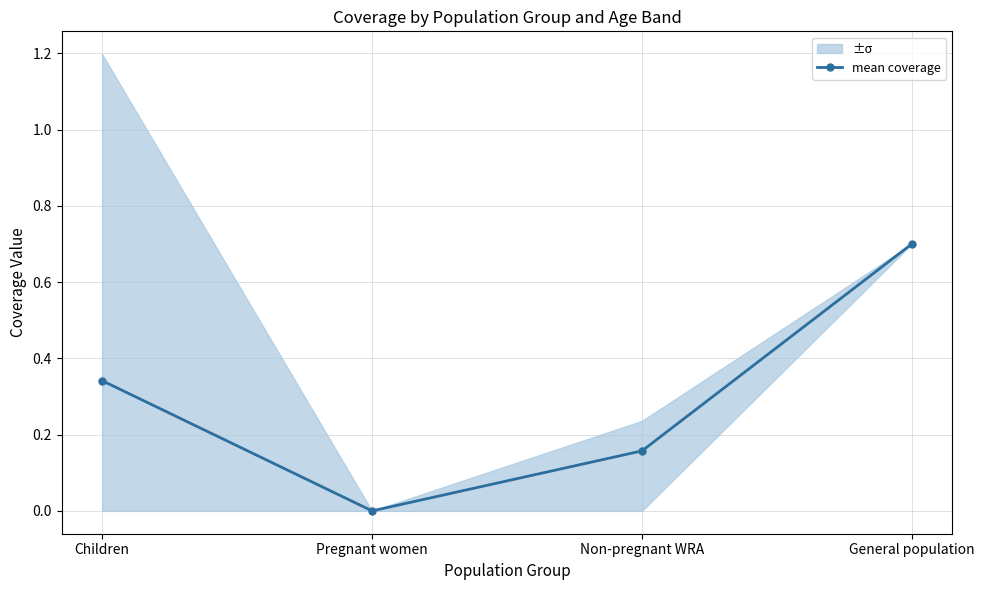

How many data points are above 0?

3